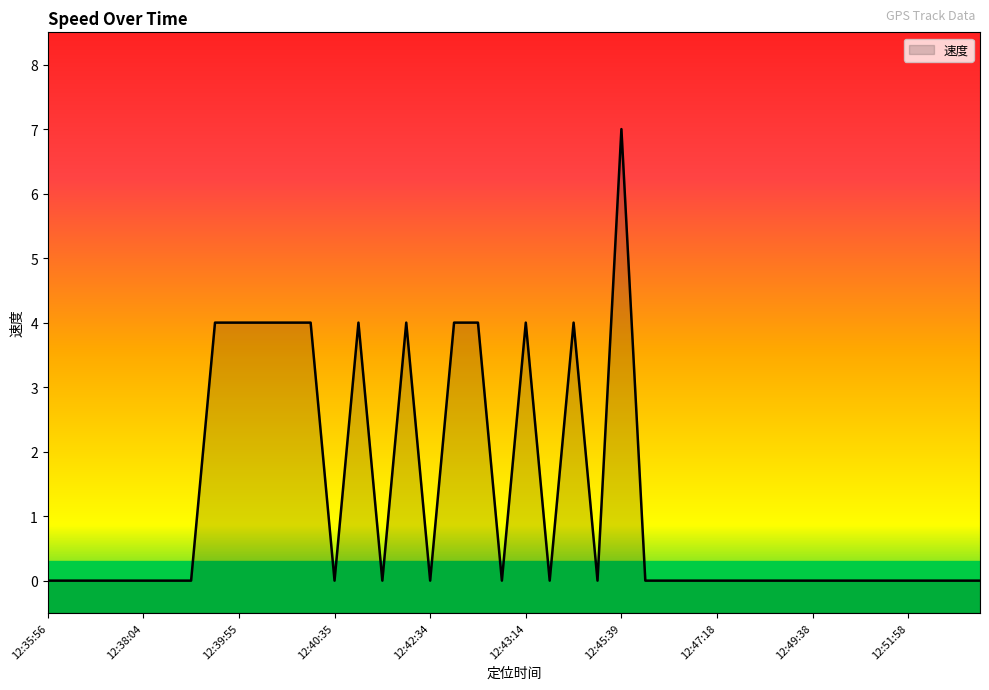

What position from the right is 12:52:38?

3